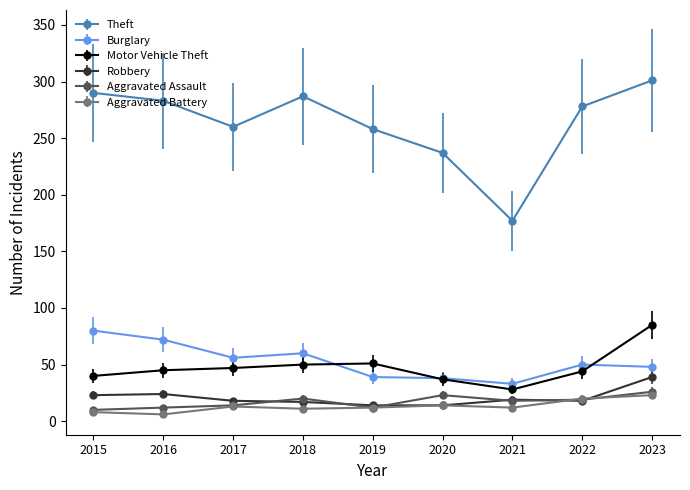

Between 2015 and 2021, which series saw the biggest shift?

Theft